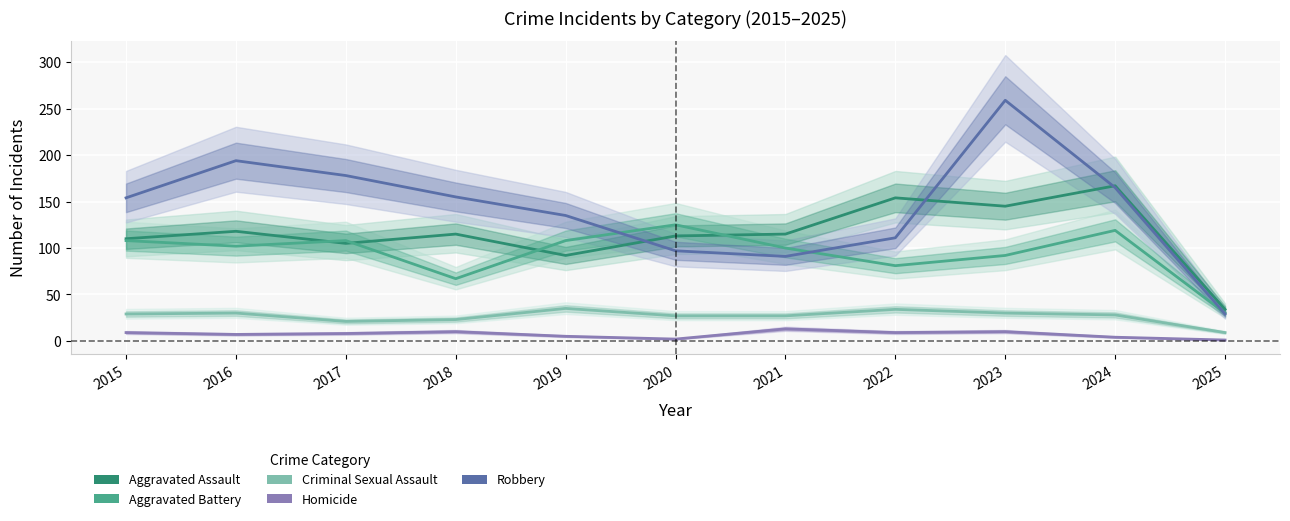

Is it true that Aggravated Assault equals 233 at 2023?

False